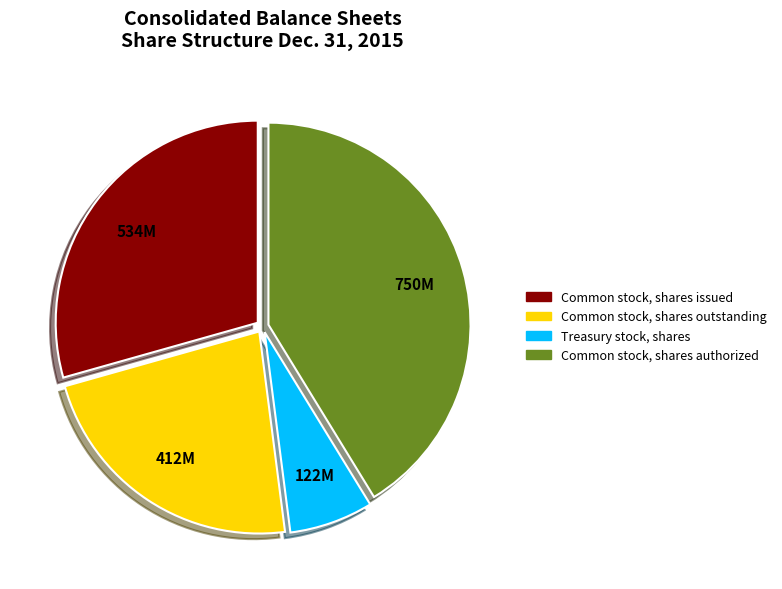

Between Common stock, shares issued and Common stock, shares outstanding, which is larger?

Common stock, shares issued